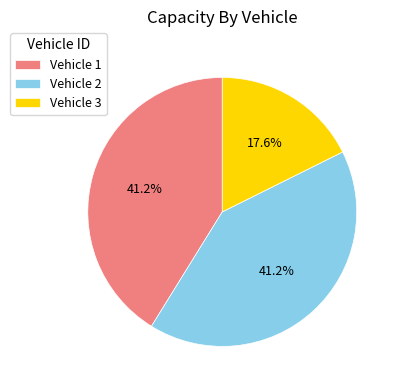

To the nearest percent, what is the difference between the largest and smallest slice percentages?

24%